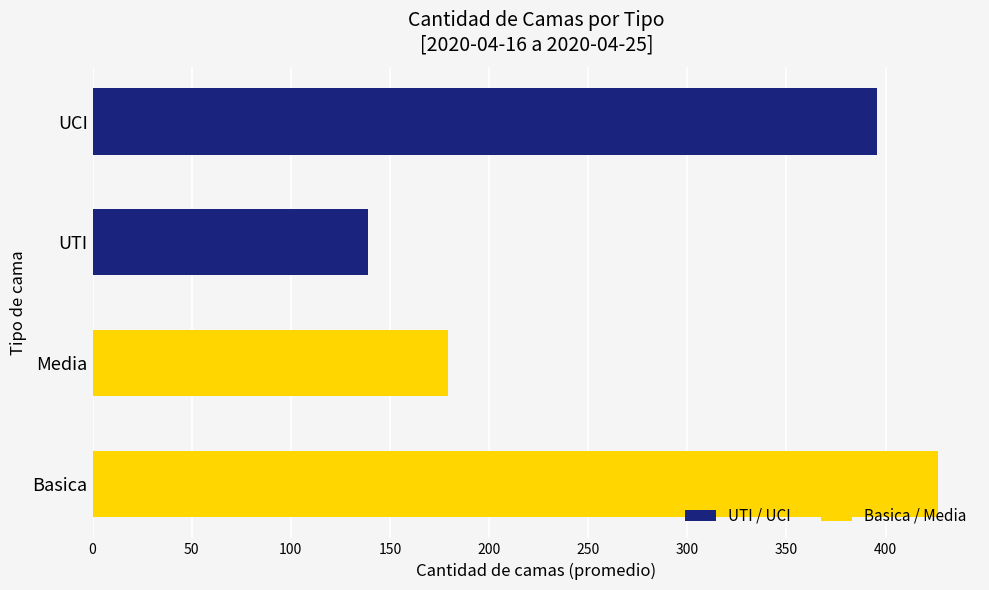

How many data points are above 395?

2